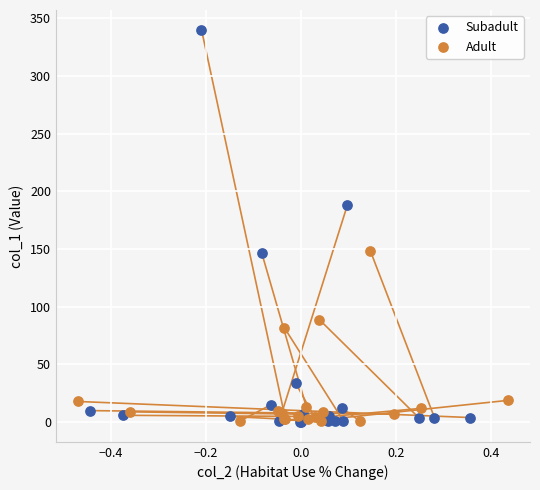

Which series contains the highest Y value?

Subadult